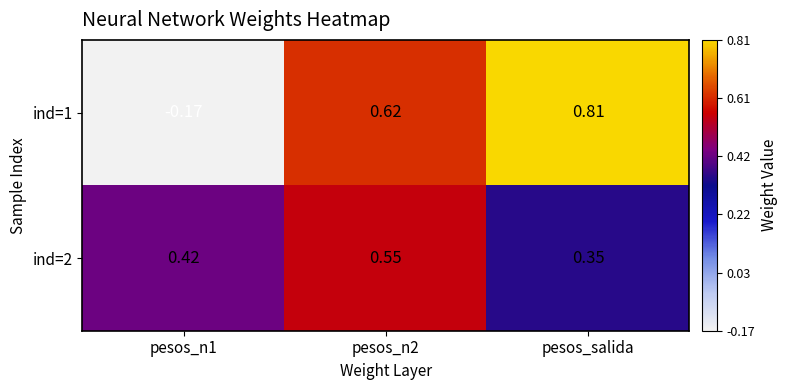

Is the value of ind=1 at pesos_n1 greater than the value of ind=2 at pesos_n2?

No